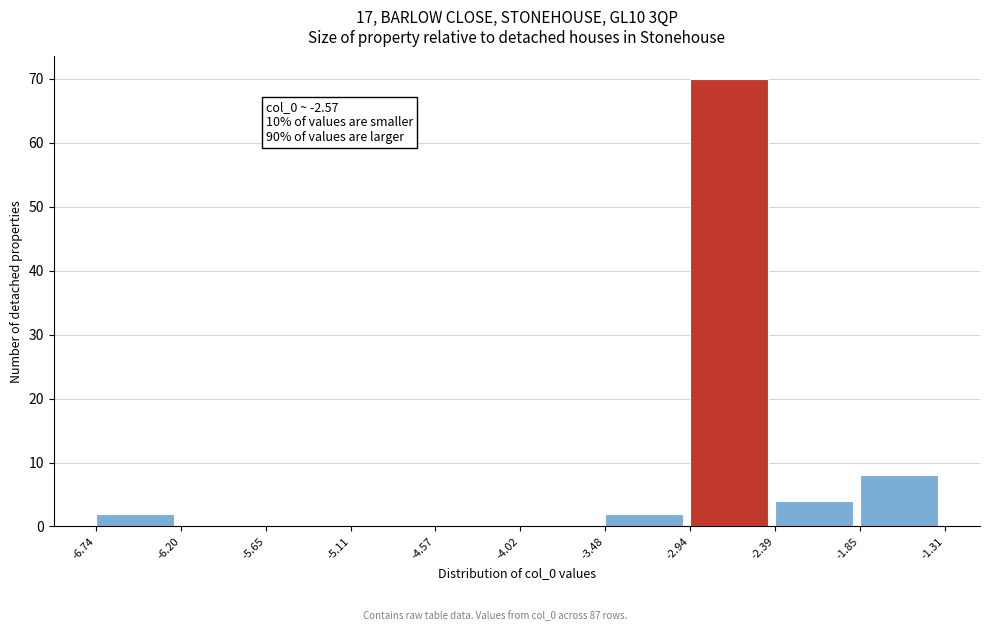

Which range on the x-axis has the tallest bar?

-2.94 to -2.39